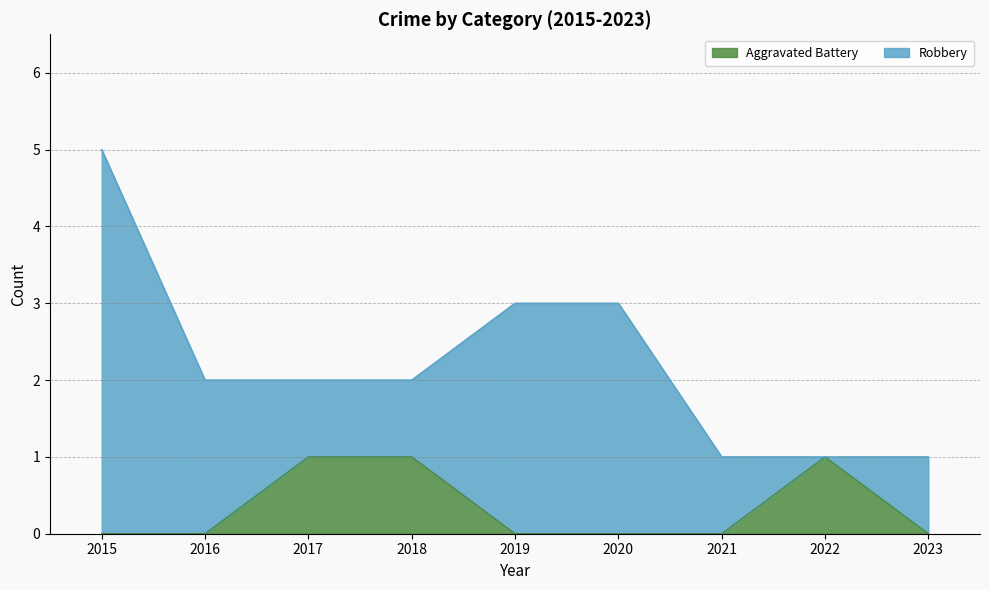

Where is the data nearest to the value 0?

2015